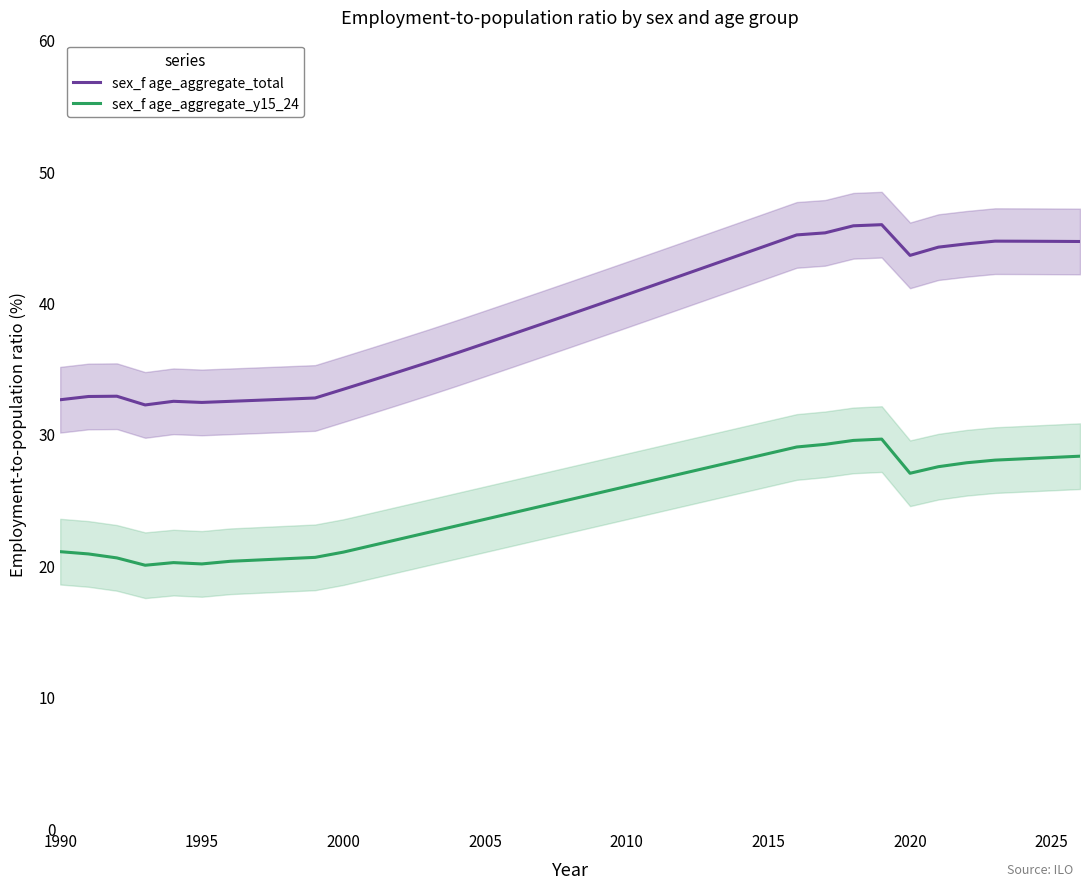

Which series has the widest spread of values?

sex_f age_aggregate_total